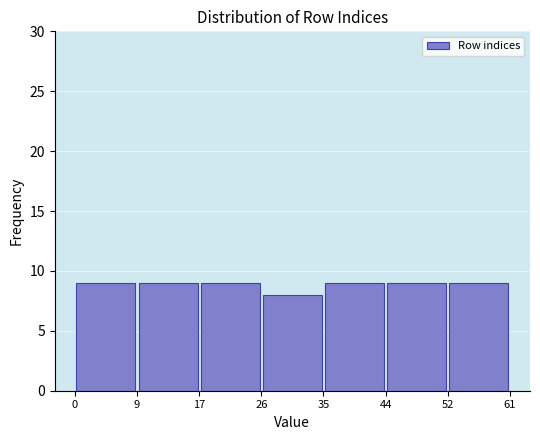

What is the height of the bar covering 0 to 9 on the x-axis? The values are not printed on the chart, so give them approximately, as read against the axis.

9